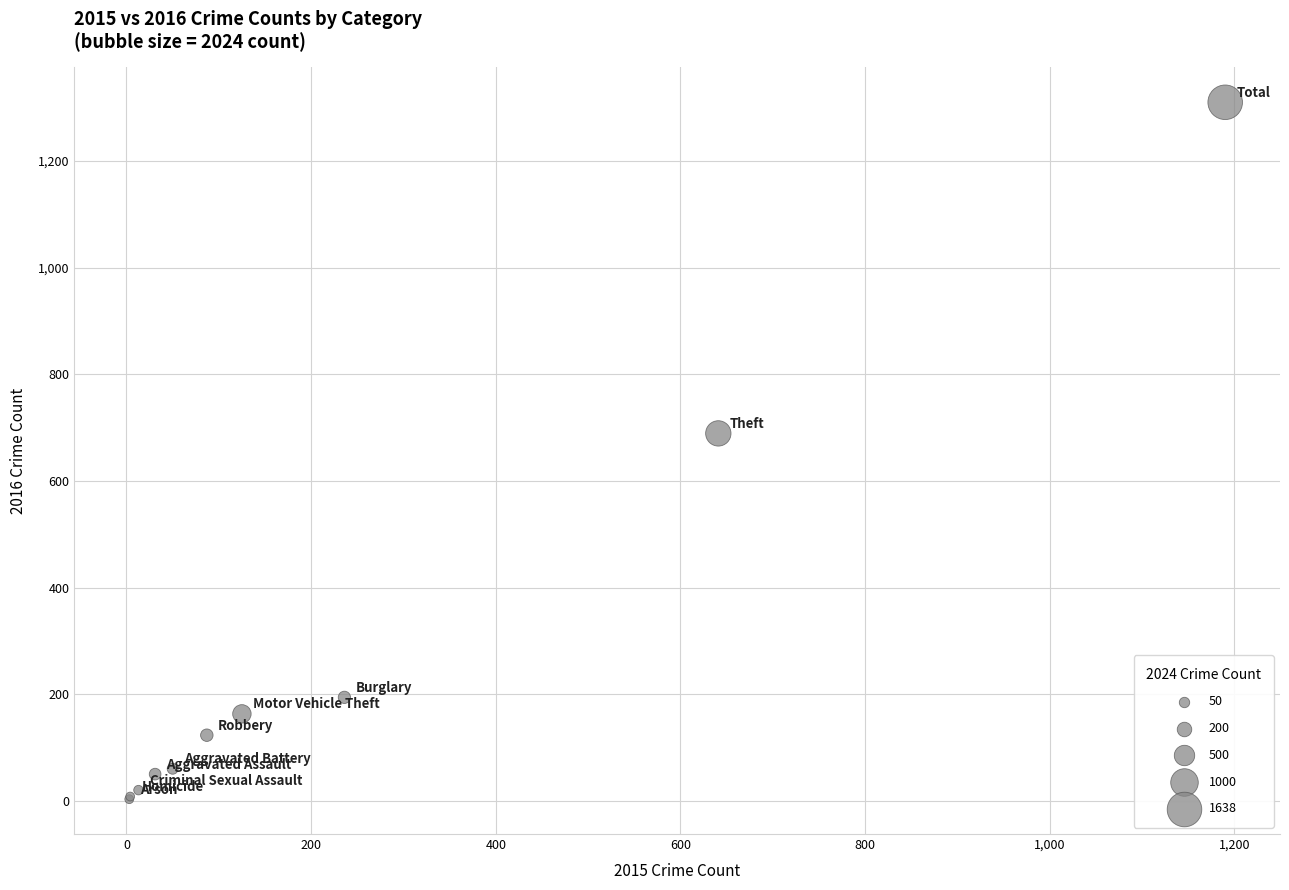

What Y value in the scatter plot is closest to 656?

689